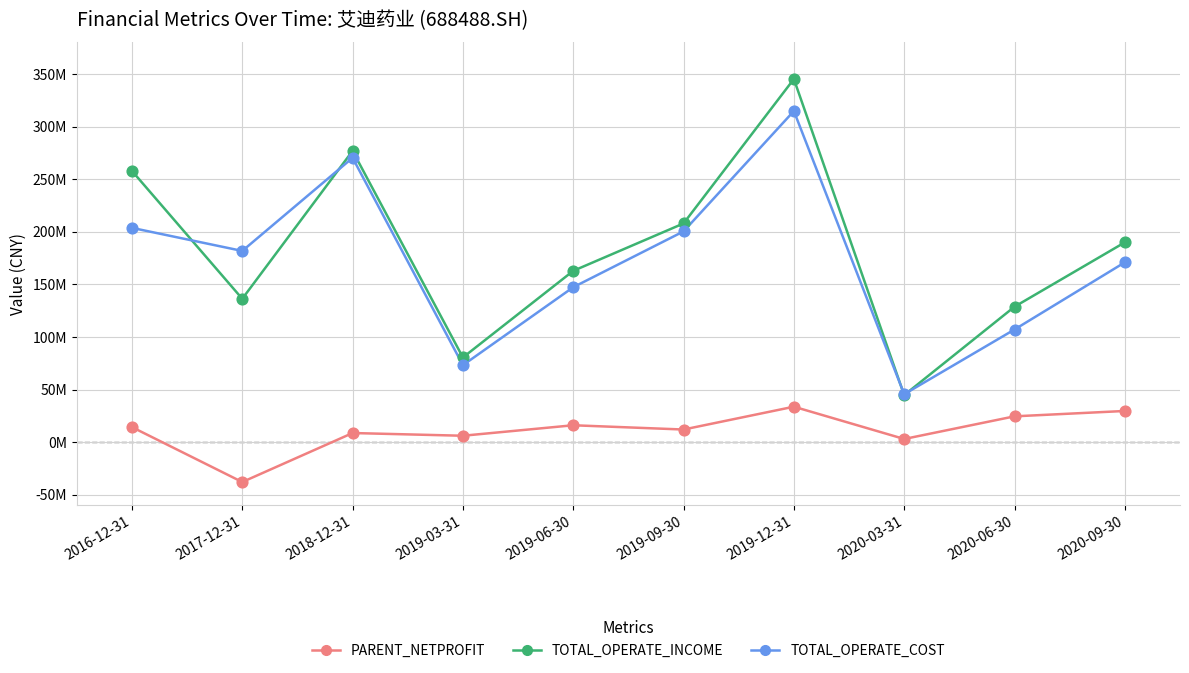

What are all the series names shown in the legend?

PARENT_NETPROFIT, TOTAL_OPERATE_INCOME, TOTAL_OPERATE_COST